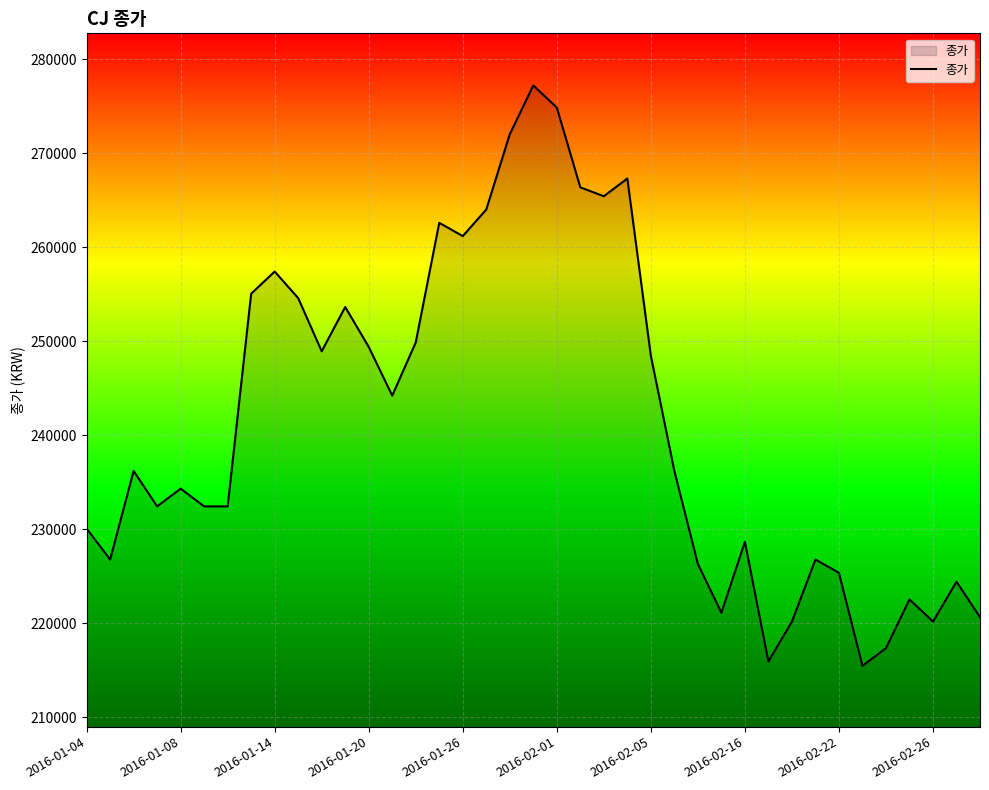

What is the maximum value shown in the chart?

277232